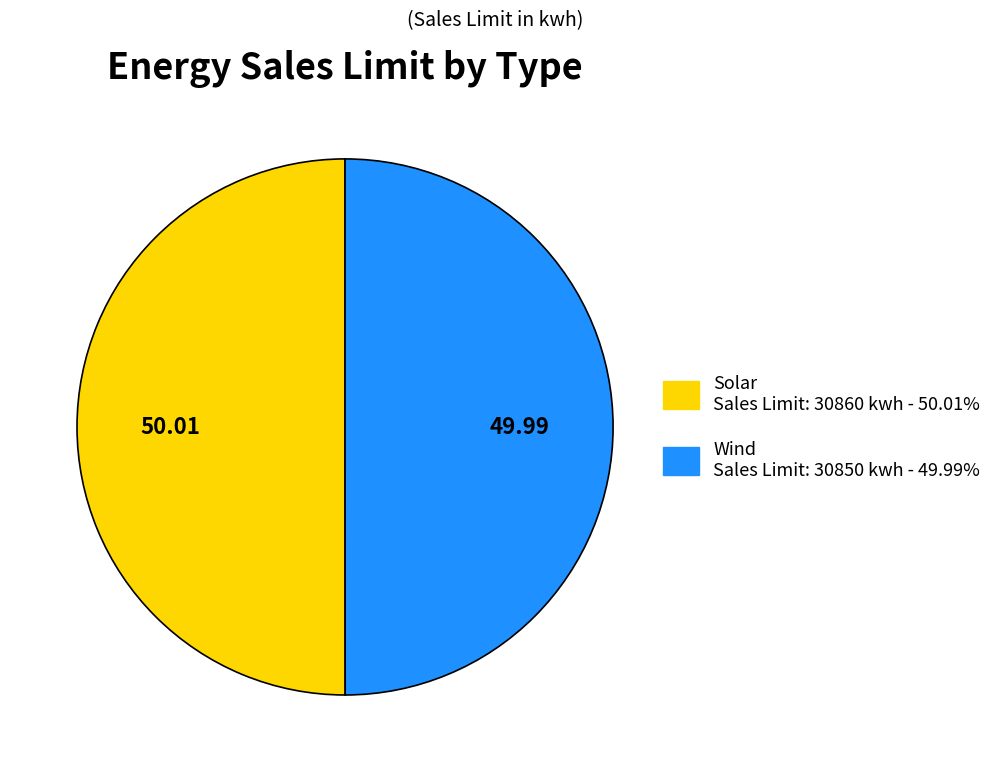

Combined, do Wind and Solar account for over 50%?

Yes